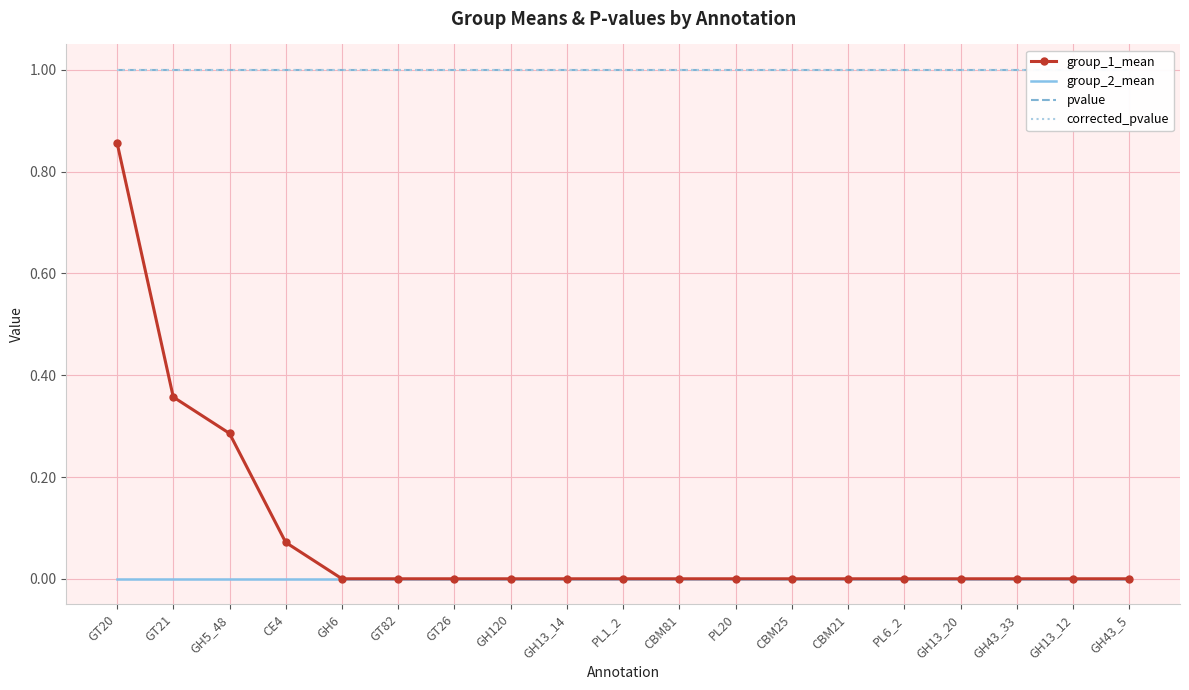

Is the value of group_2_mean at PL20 greater than the value of pvalue at GH43_5?

No